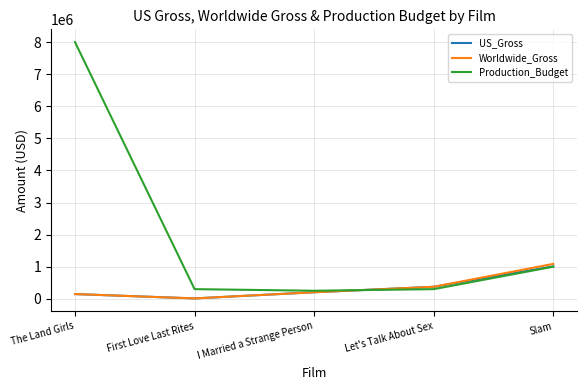

What is the approximate value of Production_Budget at First Love Last Rites?

300000